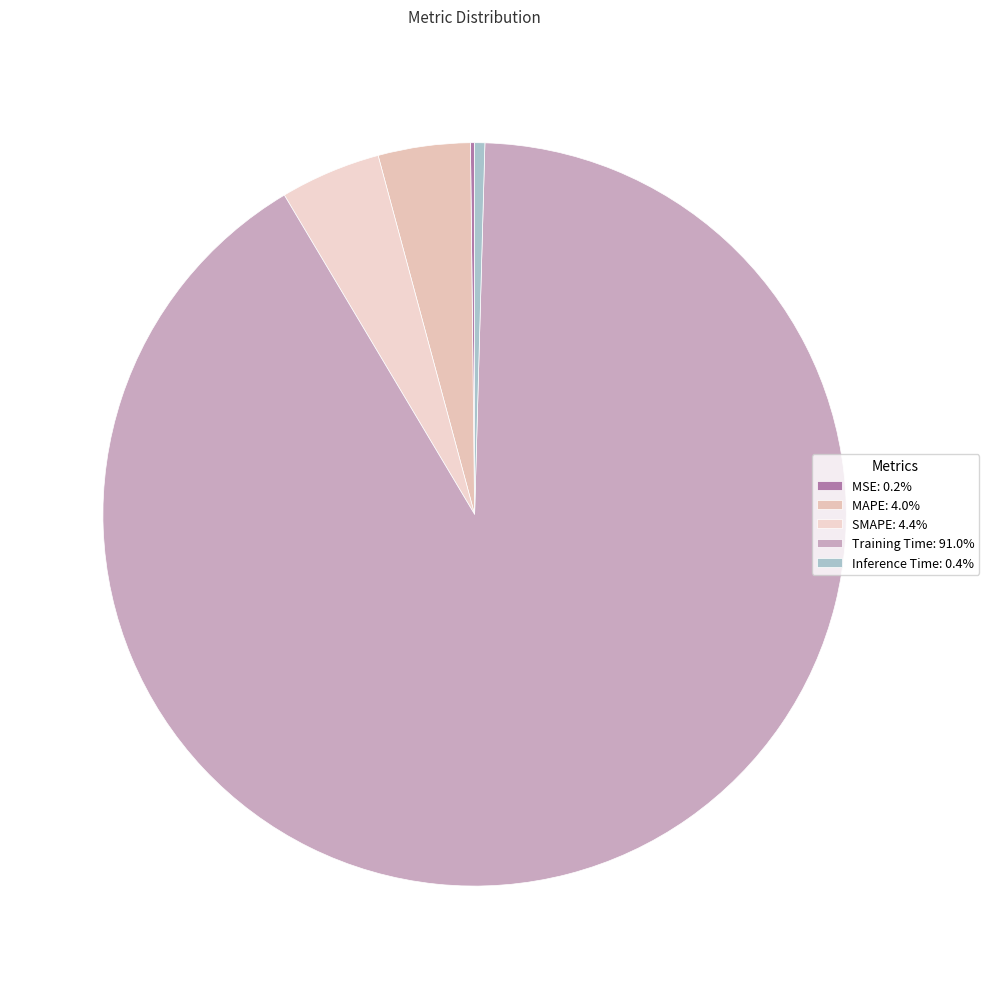

Is the sum of MSE and Training Time greater than half?

Yes